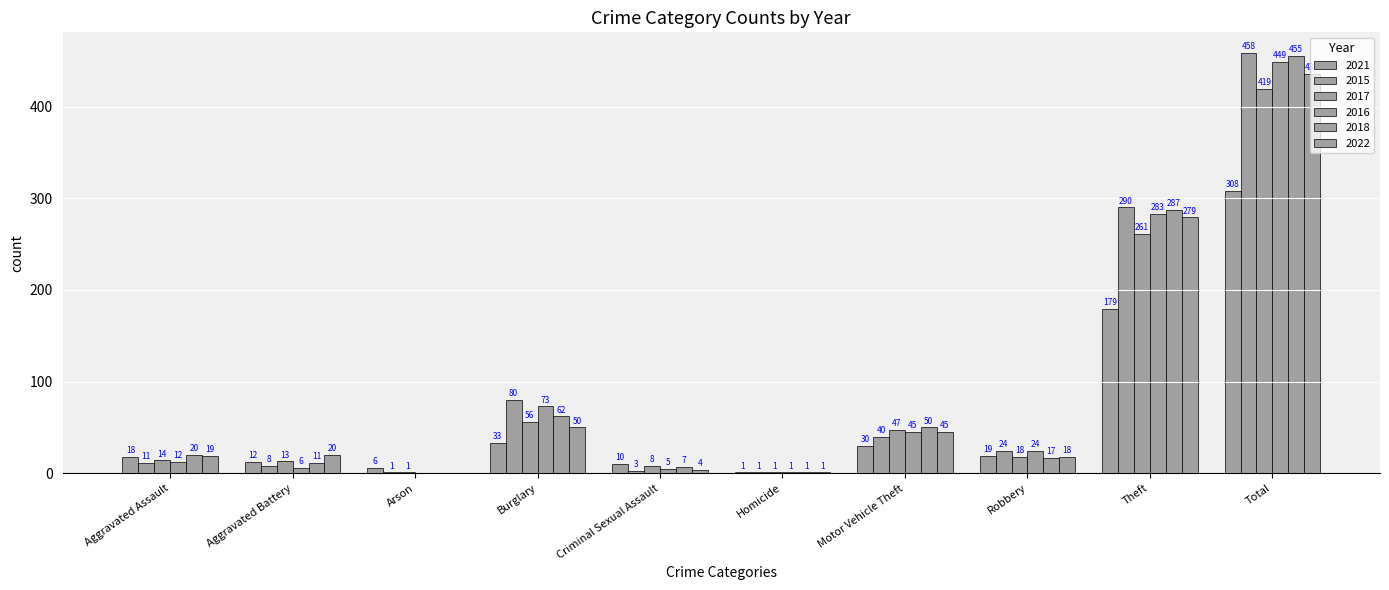

Are the bars horizontal?

No